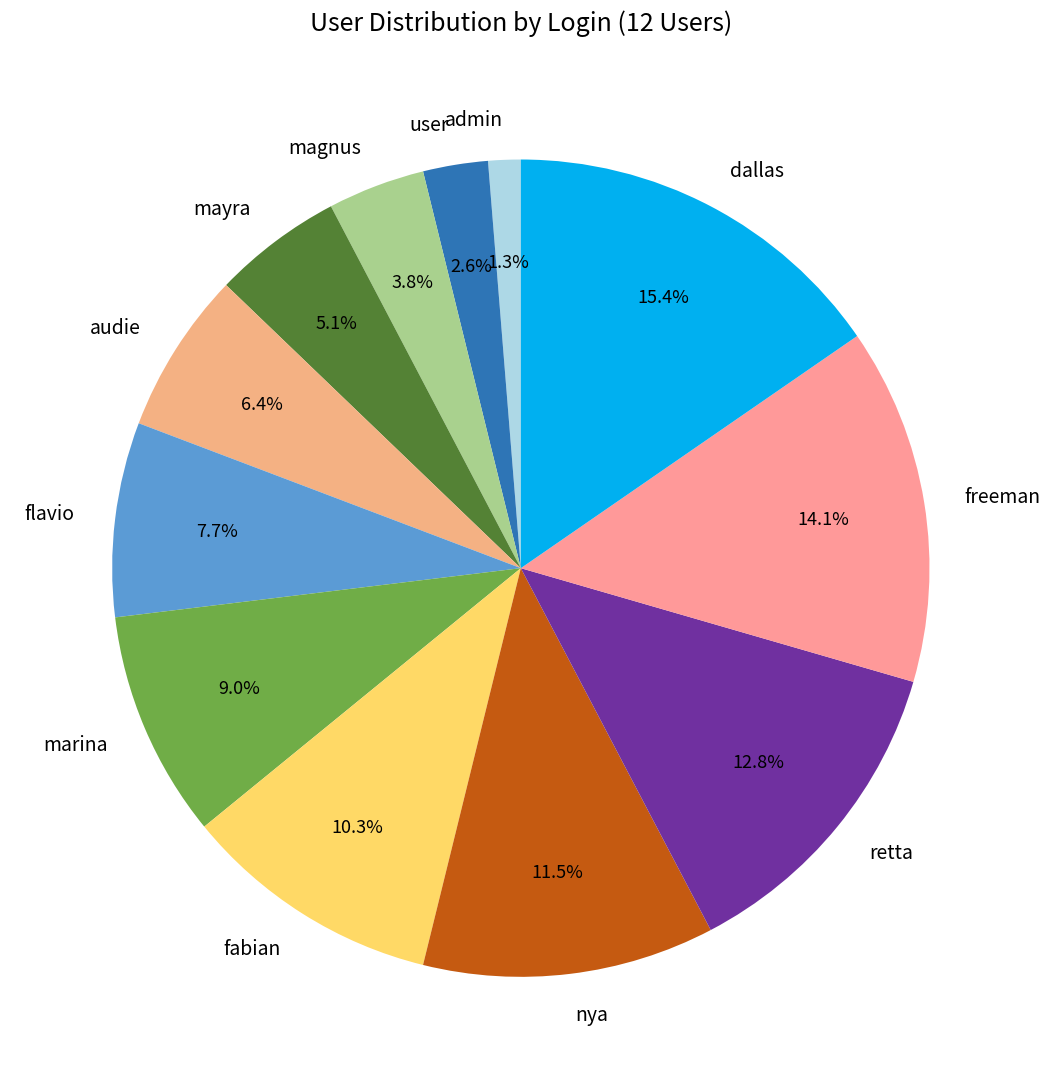

Is the sum of freeman and nya greater than half?

No